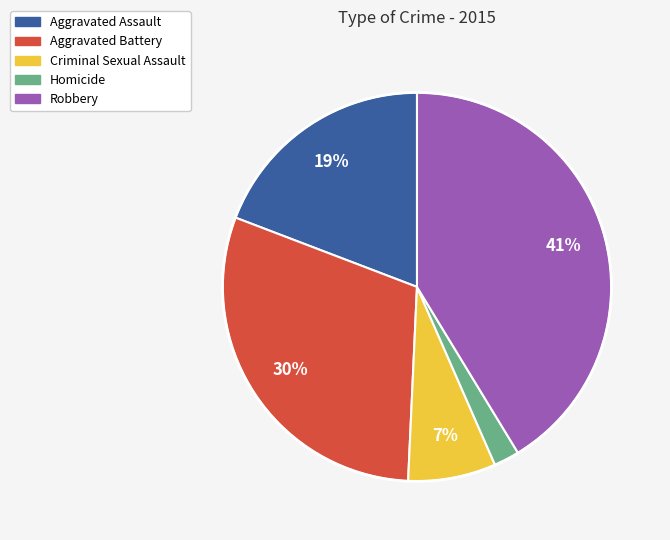

Combined, do Robbery and Aggravated Battery account for over 50%?

Yes